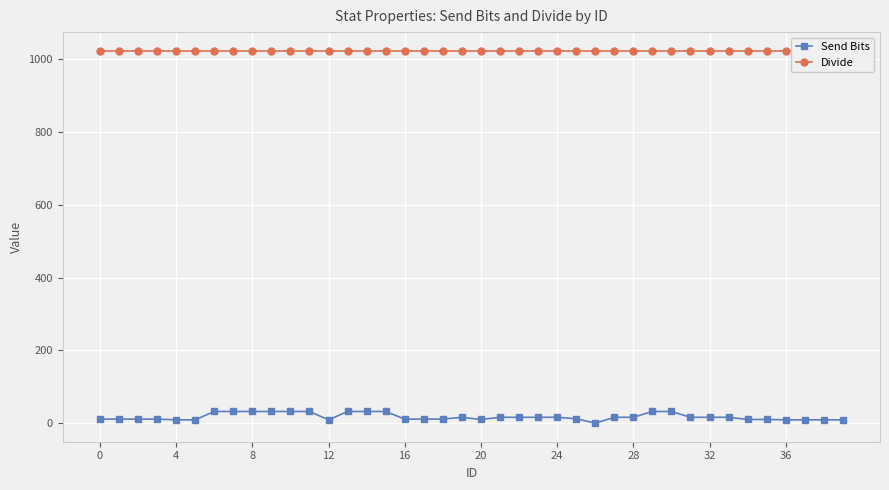

The Divide series shows 1345 at 0. True or false?

False